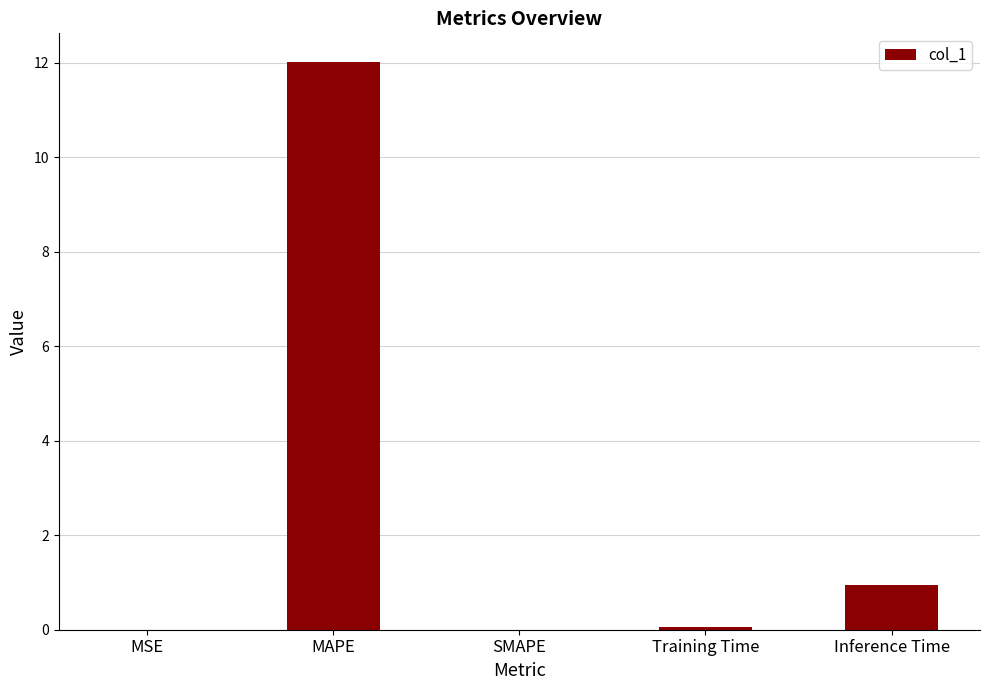

What value does the data have at MAPE?

12.0